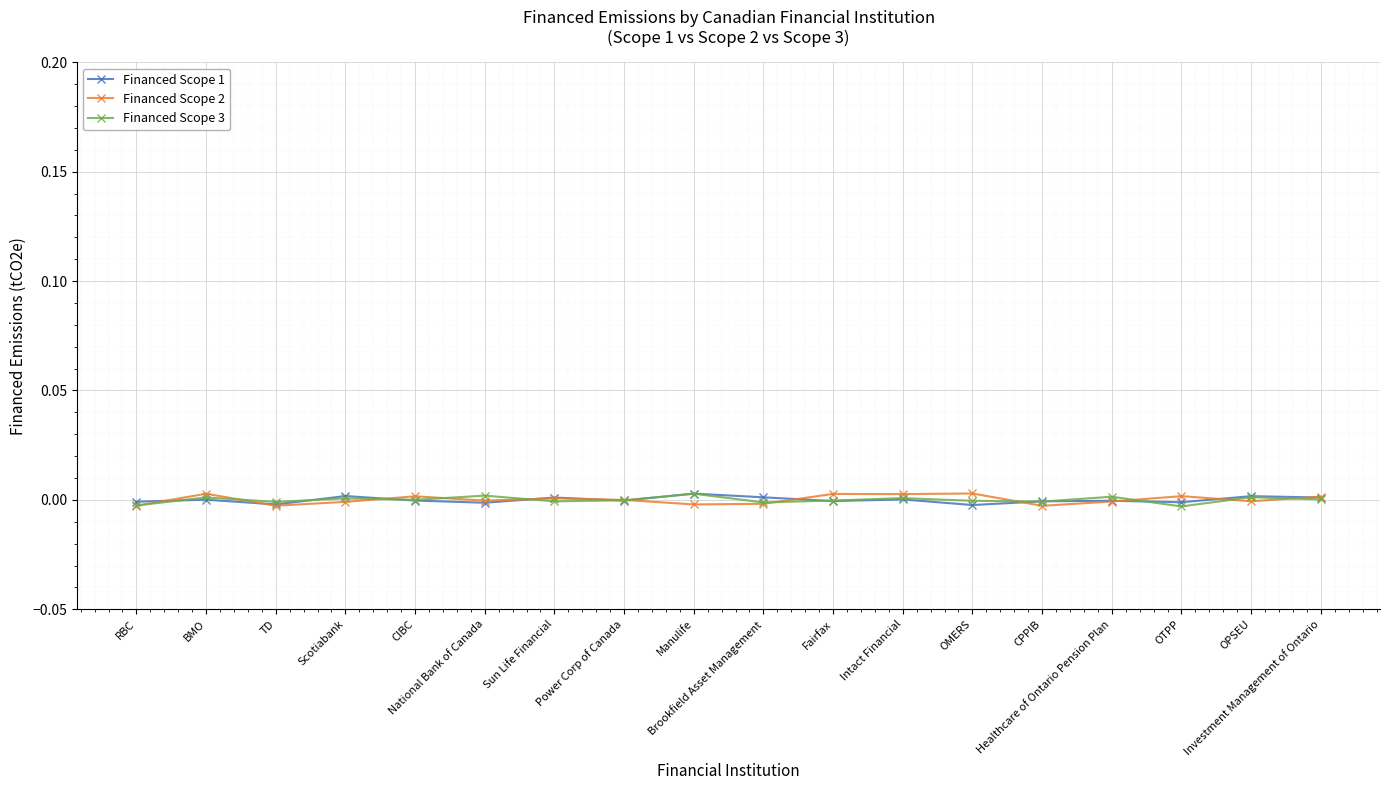

How many interior local peaks does the Financed Scope 3 series have?

7